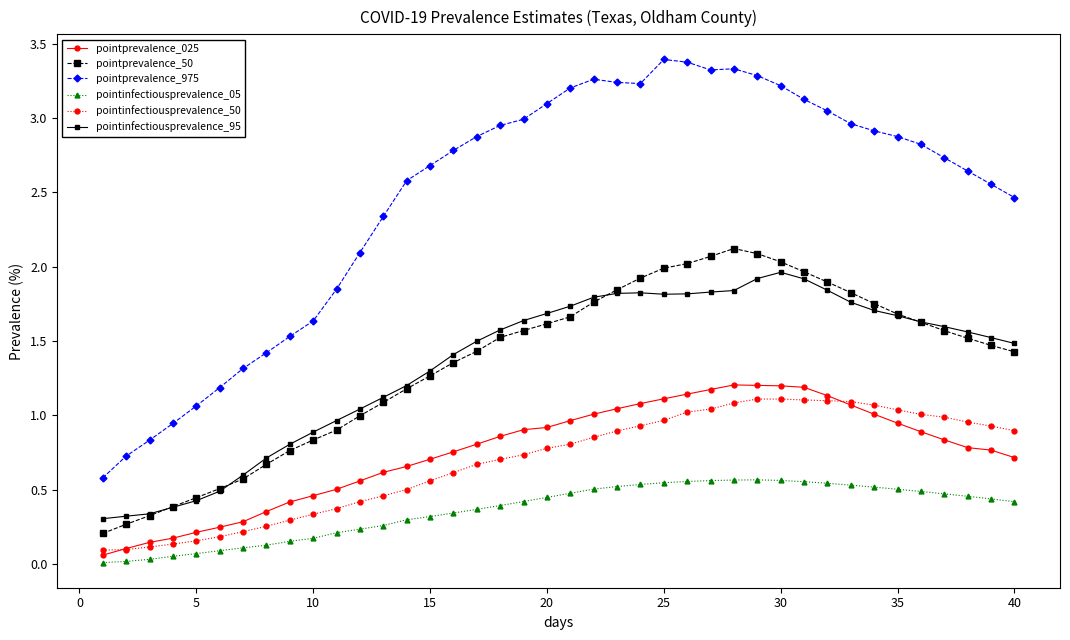

Which series has the largest total across all categories?

pointprevalence_975